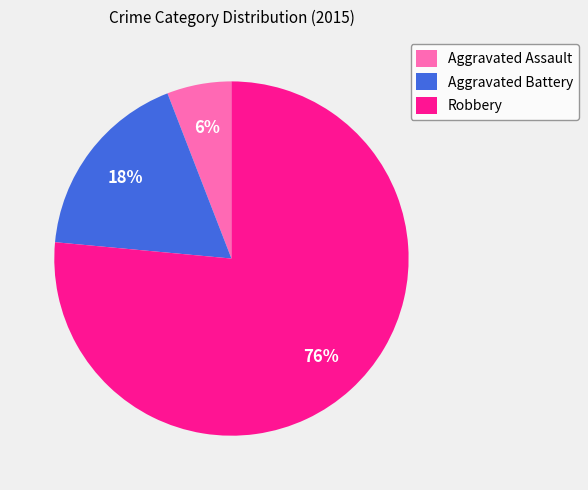

Is Robbery the majority of the pie?

Yes